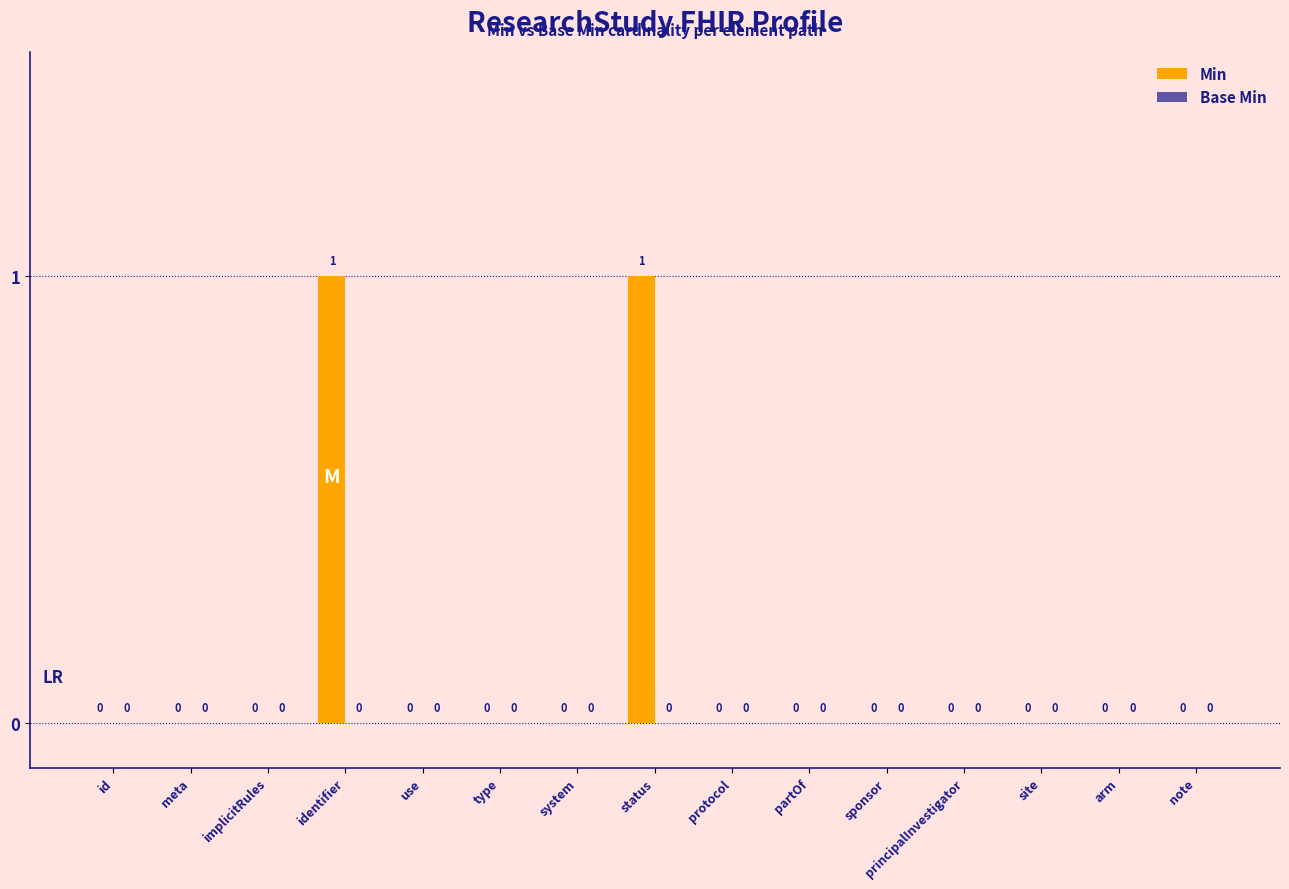

The chart shows a value of 1 at partOf. True or false?

False